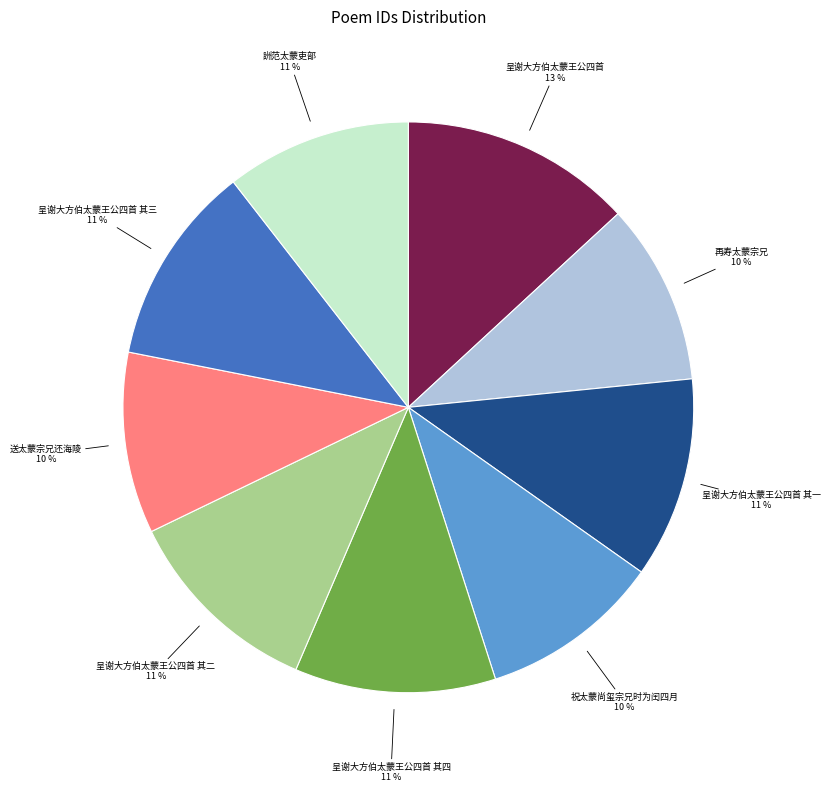

Do 祝太蒙尚玺宗兄时为闰四月 and 呈谢大方伯太蒙王公四首 其一 together represent more than half of the pie?

No